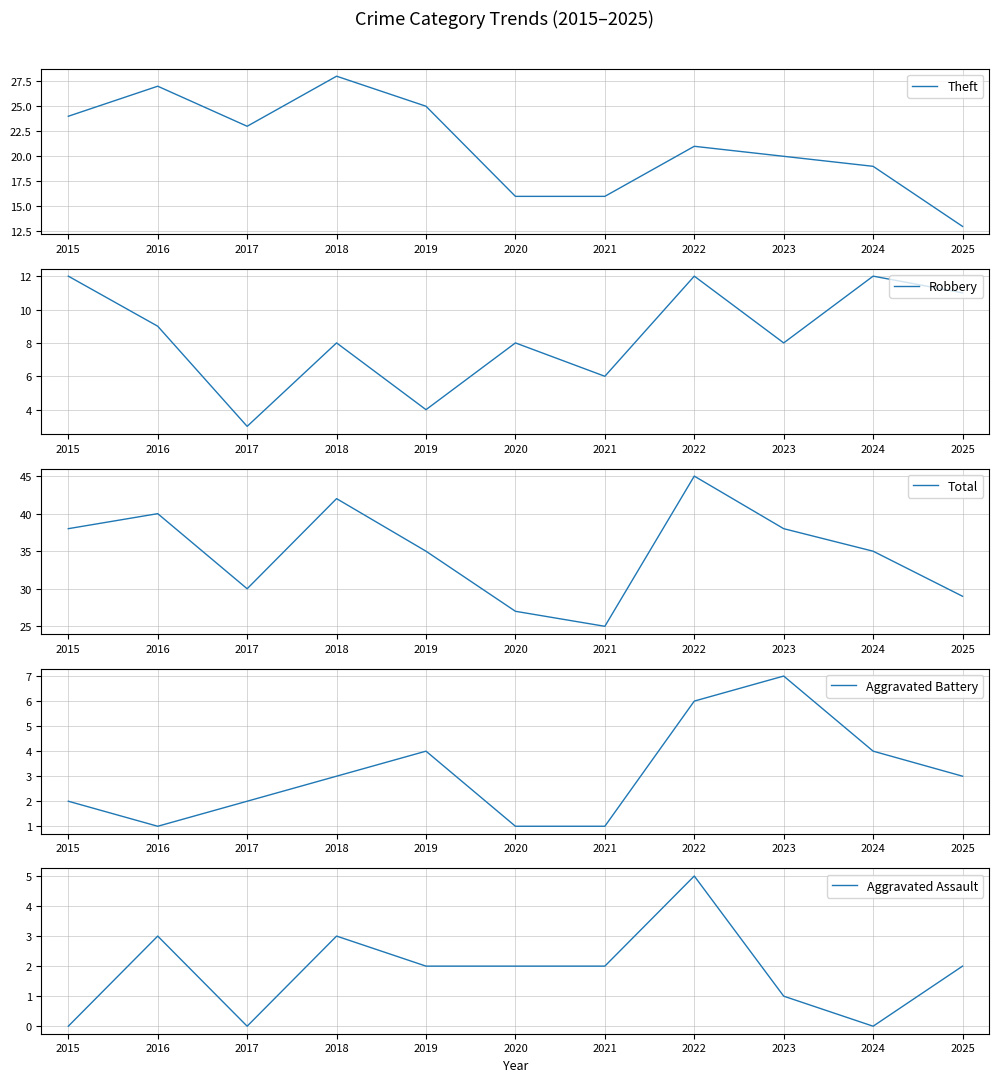

Where does the Aggravated Assault series first go above 2?

2016